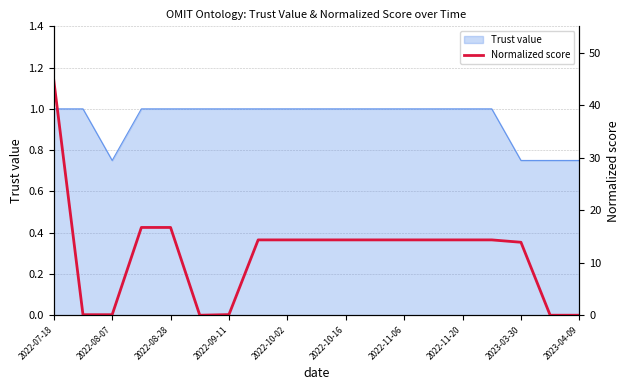

Is it true that Trust value equals 1.0 at 2022-11-06?

True